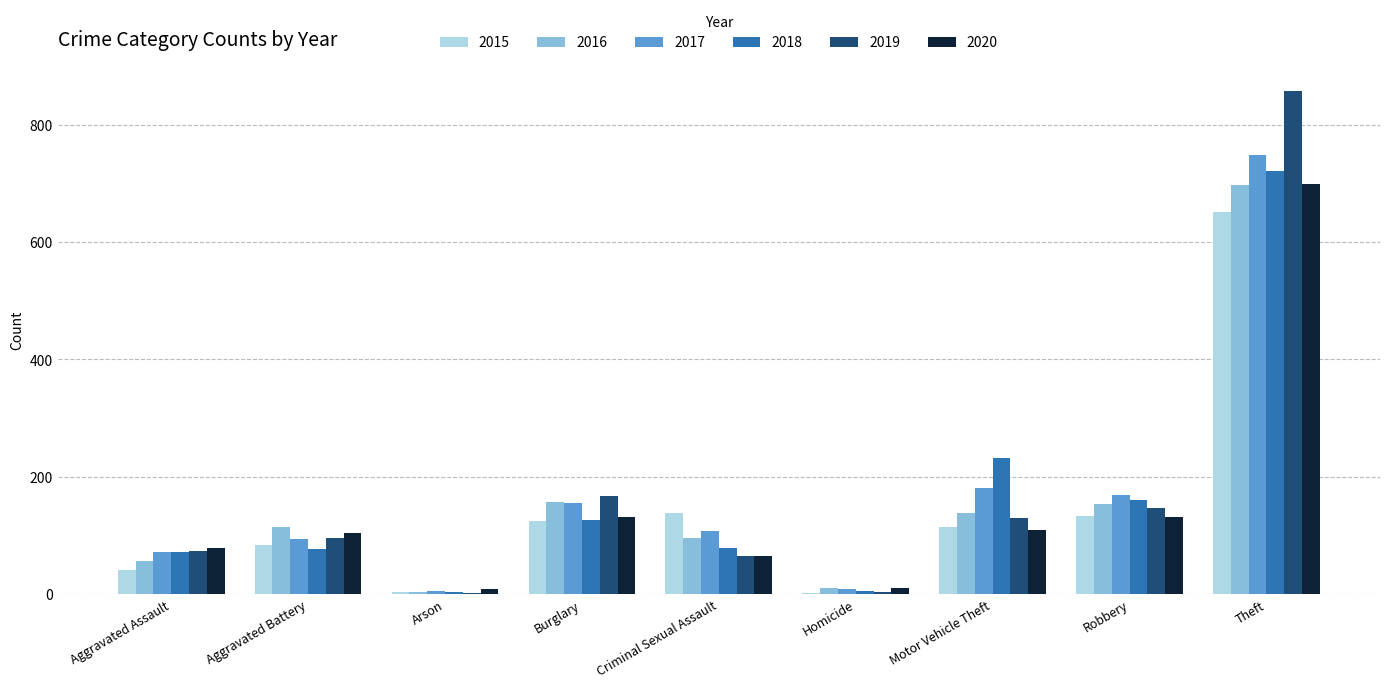

Is the value of 2020 at Aggravated Assault greater than the value of 2015 at Aggravated Assault?

Yes